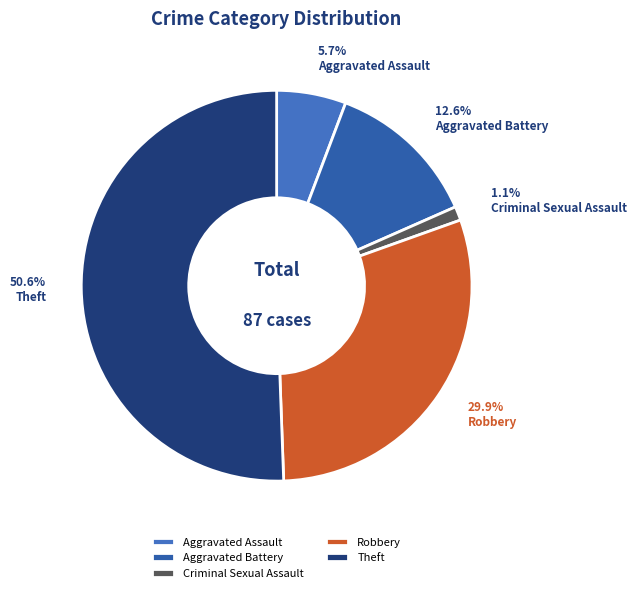

What is the change in value from Aggravated Assault to Theft?

+39